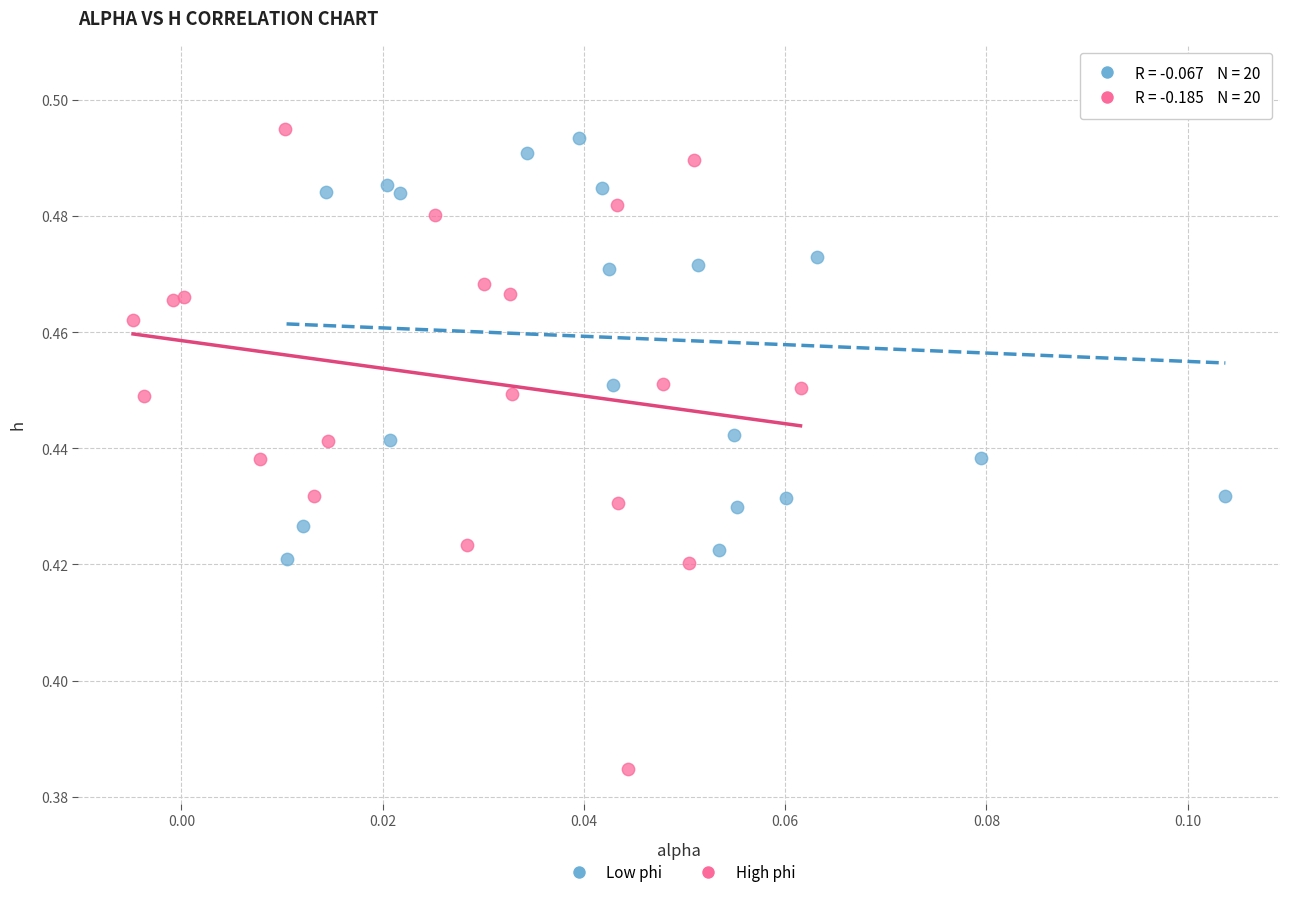

Which series contains the lowest Y value?

High phi